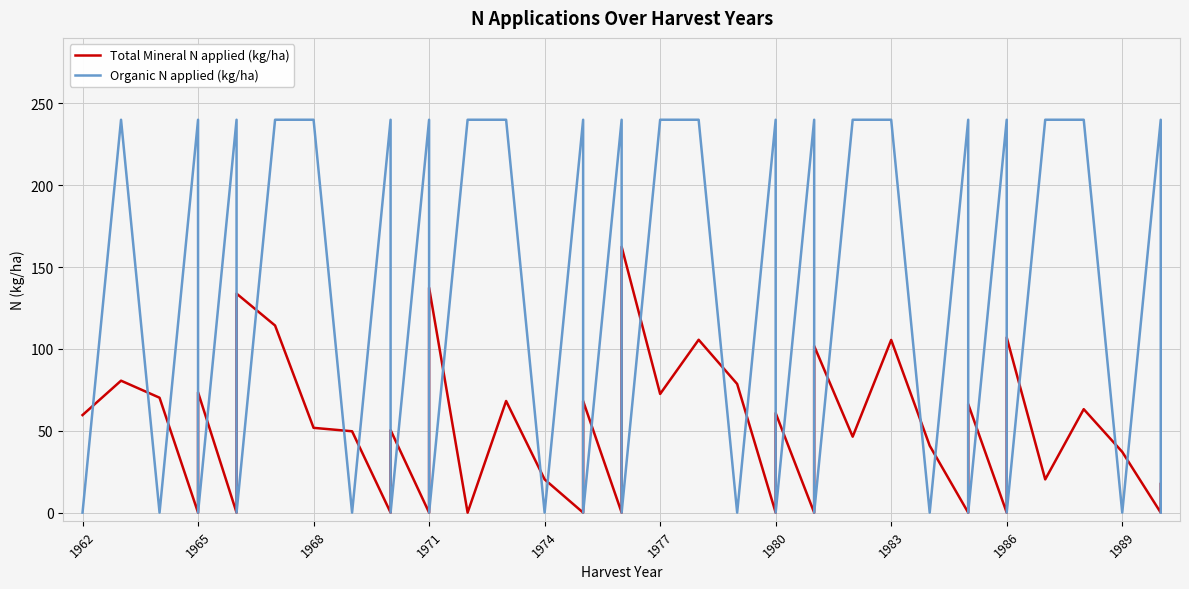

Which series has the widest spread of values?

Organic N applied (kg/ha)